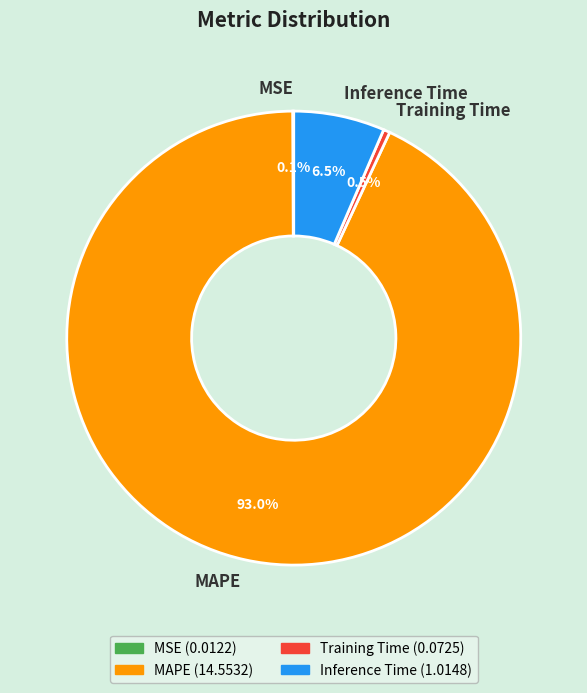

Which has a higher value, MAPE or Inference Time?

MAPE